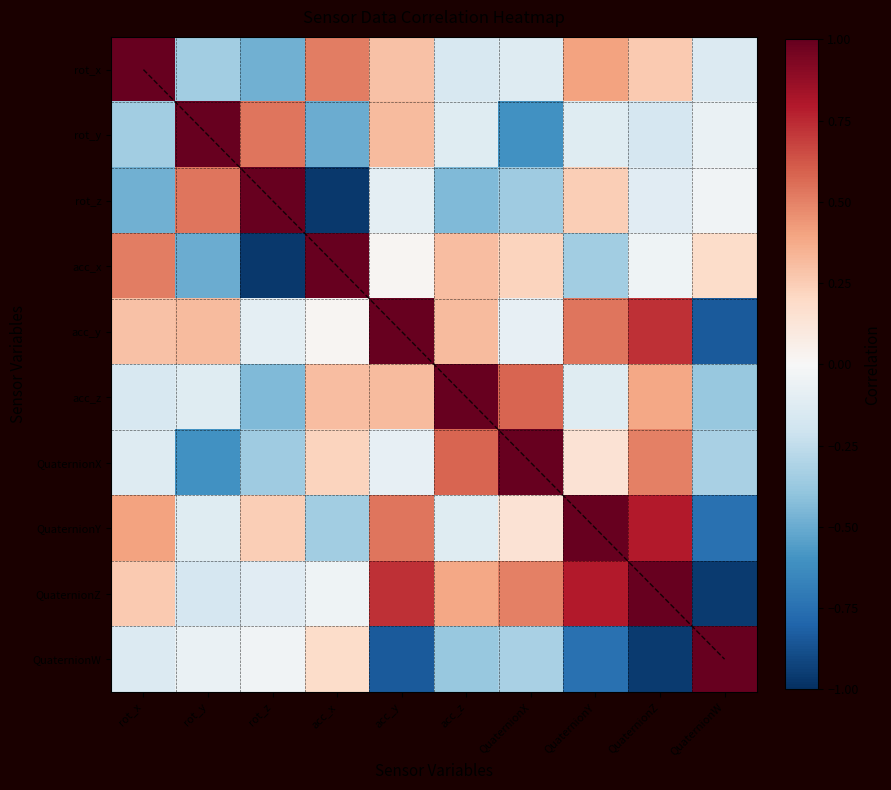

What is the minimum value shown in the chart?

-1.0